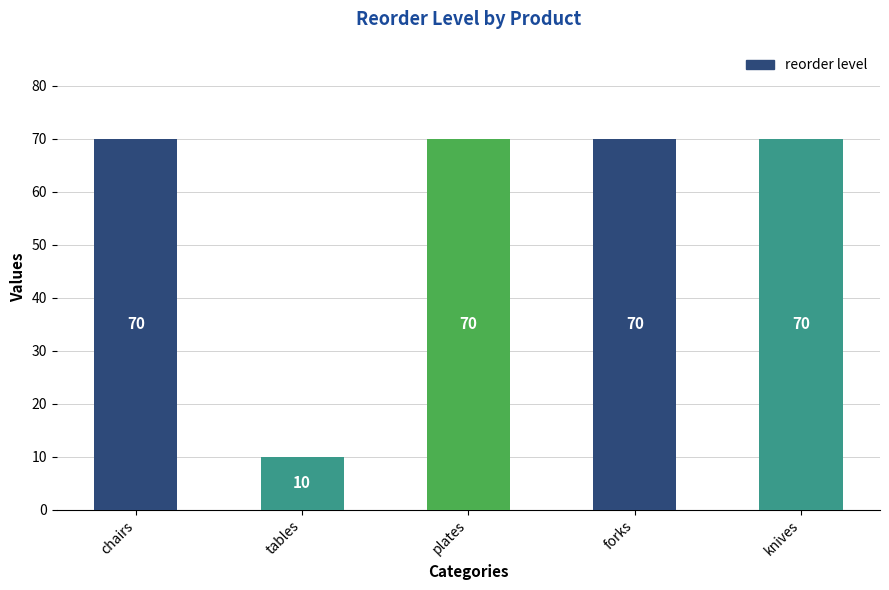

Reading left to right, transcribe all the data shown in this chart.

70	10	70	70	70